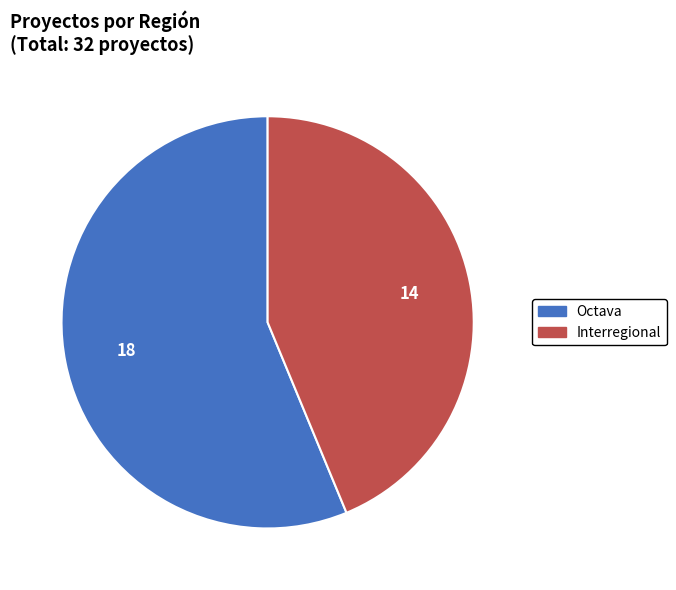

Which category has the biggest portion of the pie?

Octava